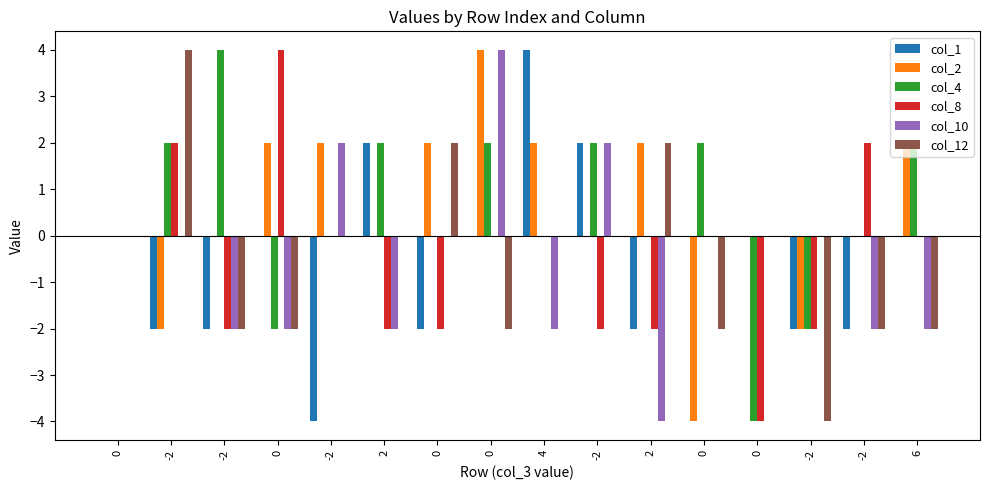

How many categories are shown in the chart?

16